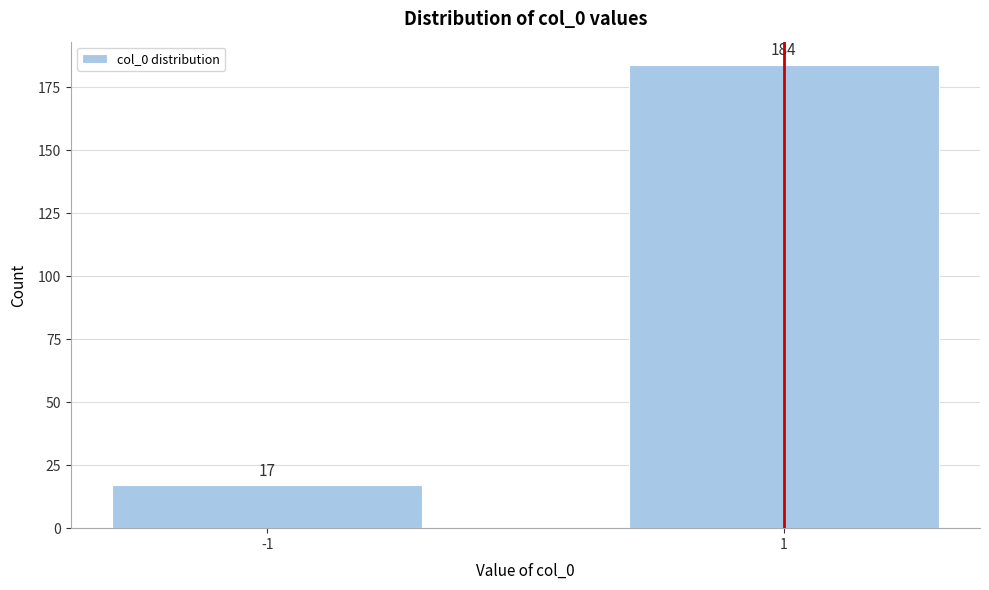

Reading left to right, what are all the values shown in this chart?

17	184